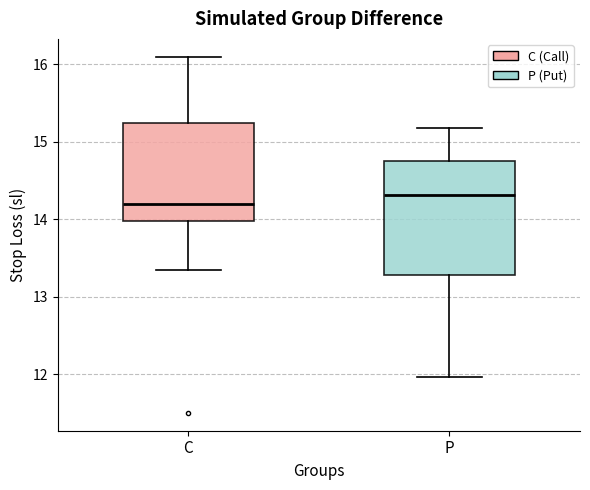

Reading left to right, transcribe this box plot: for each box, give where its median line is, the range the box spans, and where its two whiskers end, as read against the y-axis. The values are not printed on the chart, so give them approximately, as read against the axis.

C: median 14.2, box 14.0 to 15.2, whiskers 13.3 to 16.1
P: median 14.3, box 13.3 to 14.7, whiskers 12.0 to 15.2